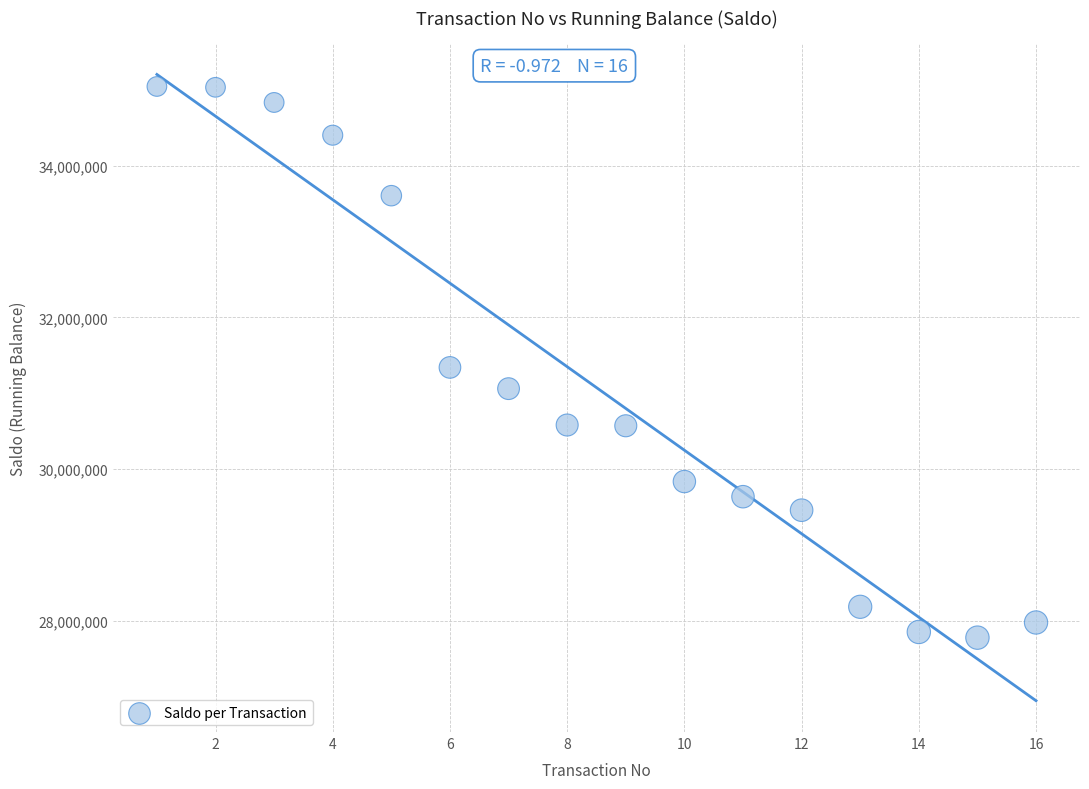

What is the range of Y values (max minus min)?

7273400